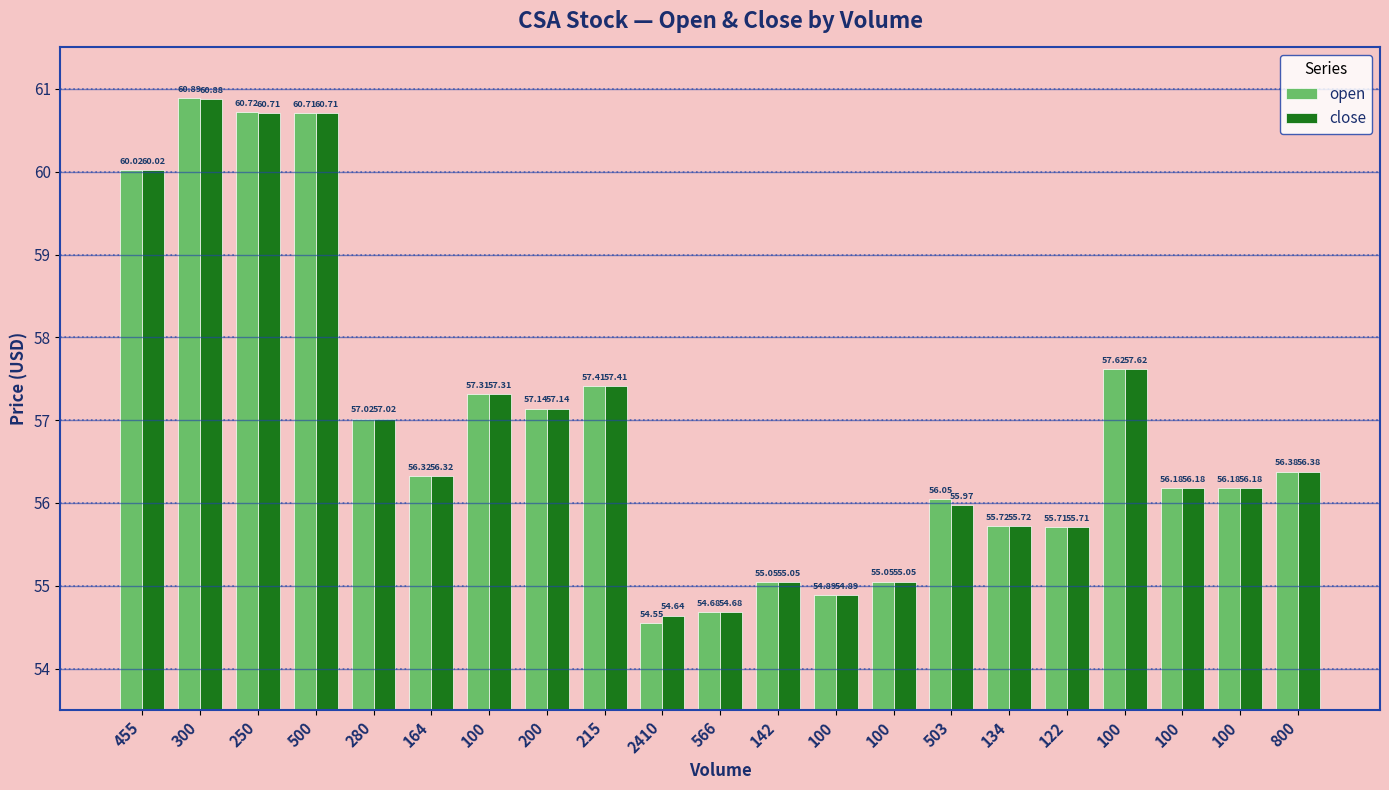

Is it true that open equals 56.2 at 100?

True